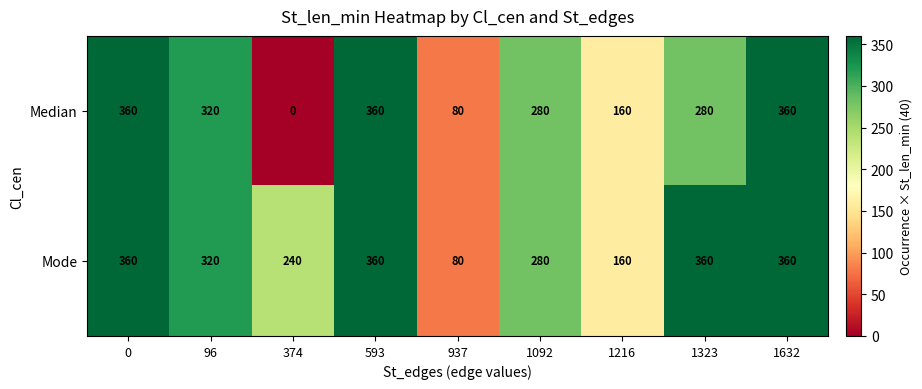

What is the sum of all Median values?

2200